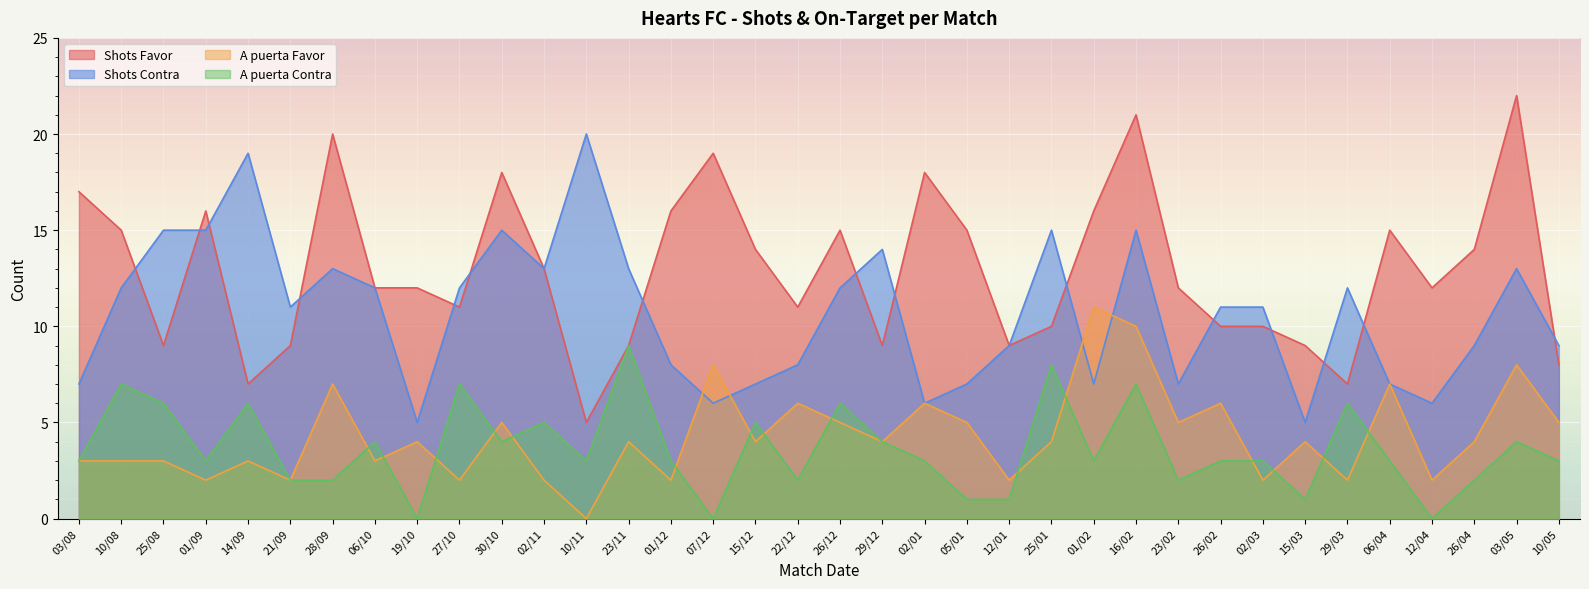

Between 25/08 and 06/04, which is larger?

06/04